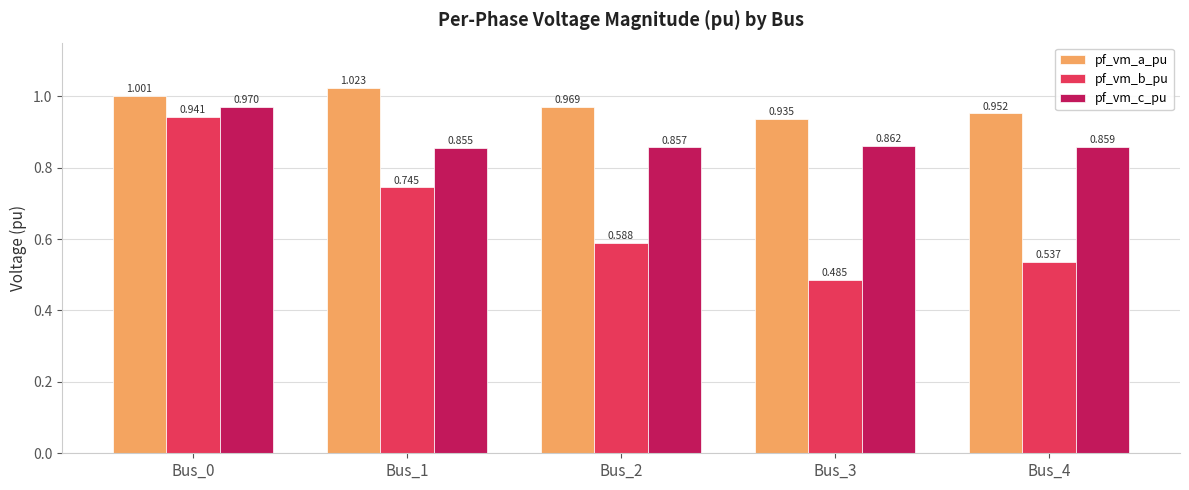

Is it true that pf_vm_c_pu equals 1.4 at Bus_3?

False